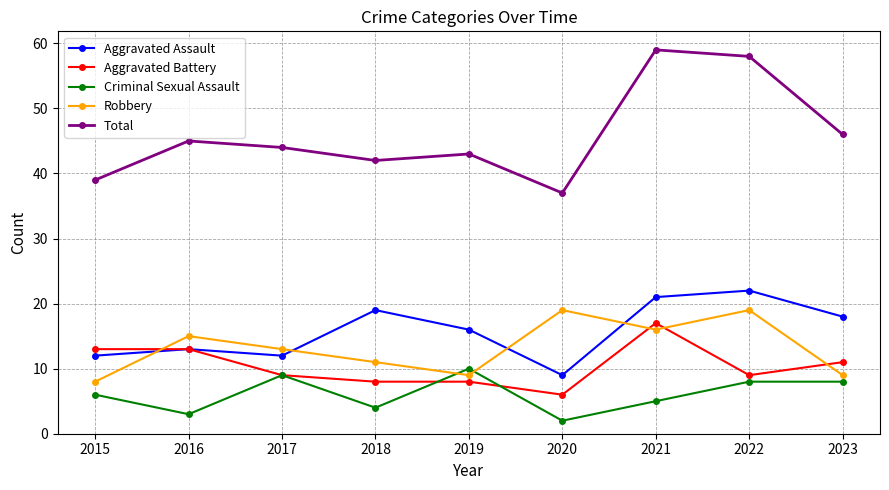

What is the value of the Total point at the 7th from the left?

59